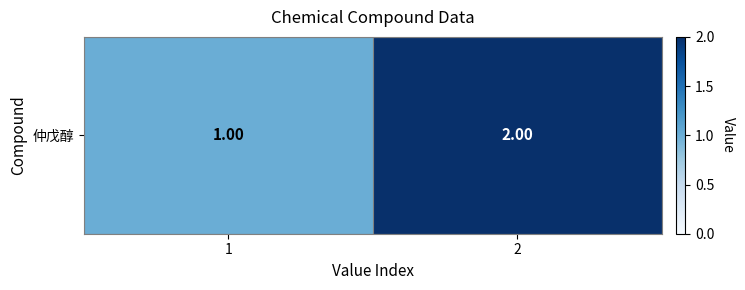

Reading left to right, list all the values displayed in this chart.

1=1	2=2